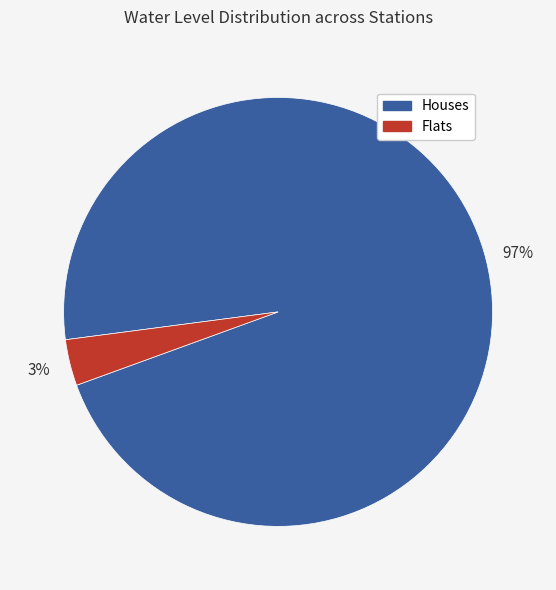

Is there a majority slice in this chart?

Yes